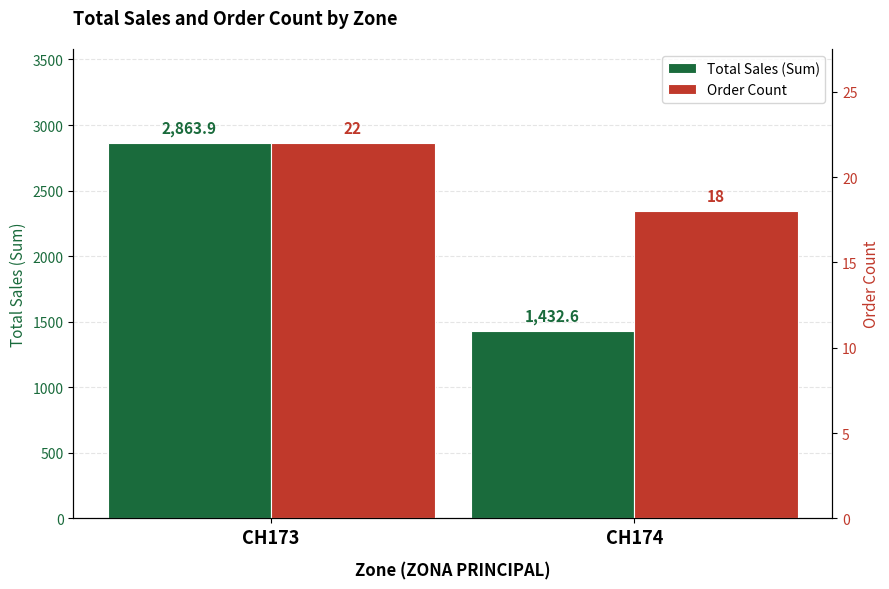

What is the average value of the Order Count series?

20.0